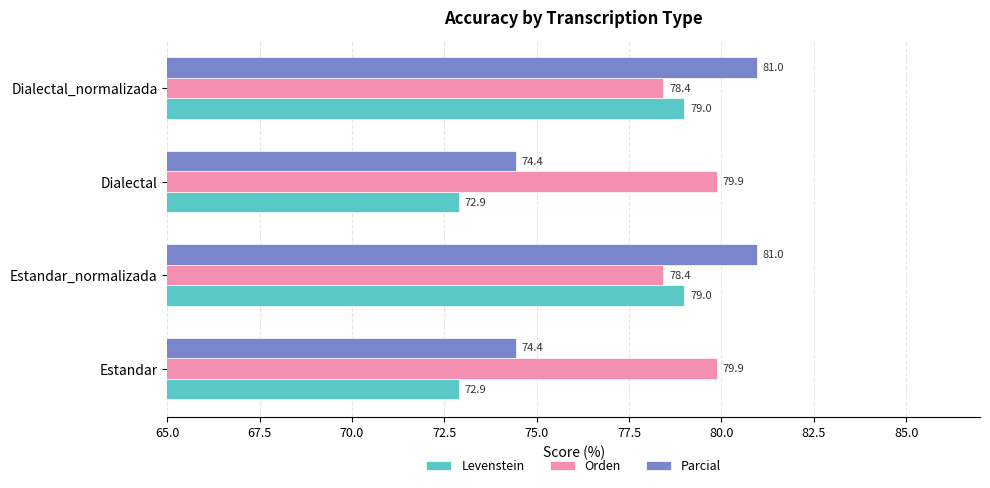

Rank the series by their average value, from highest to lowest.

Orden, Parcial, Levenstein